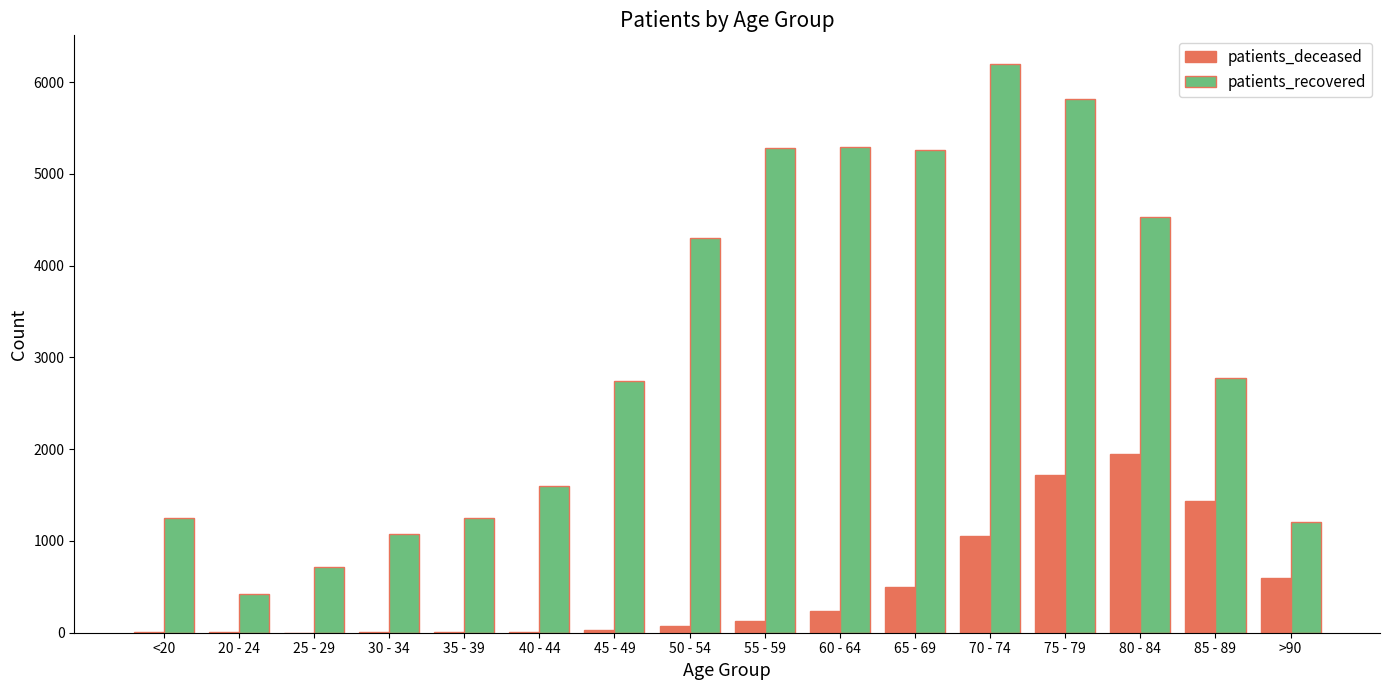

At which category is the sum across all series the highest?

75 - 79